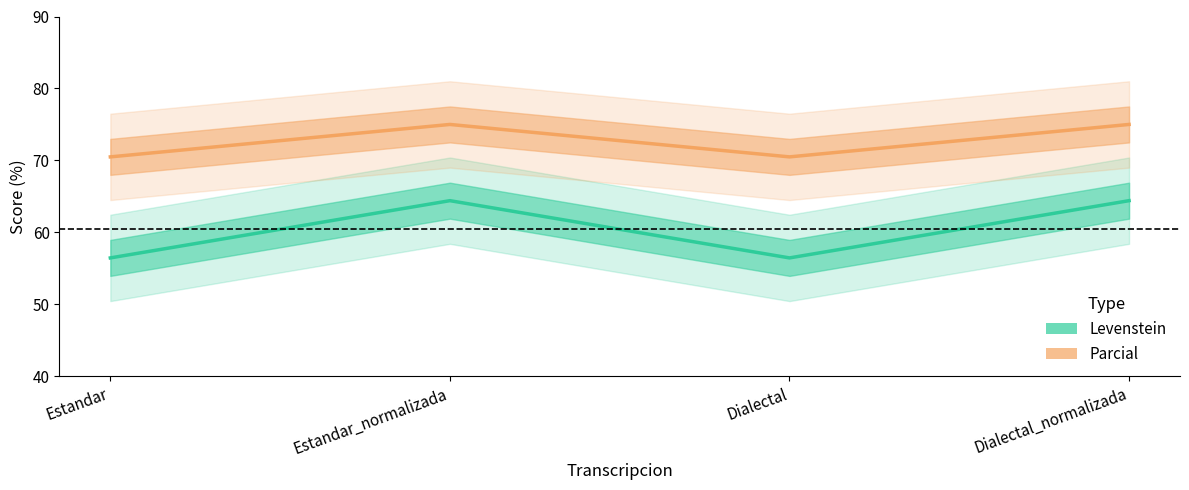

What is the minimum value shown in the chart?

56.5